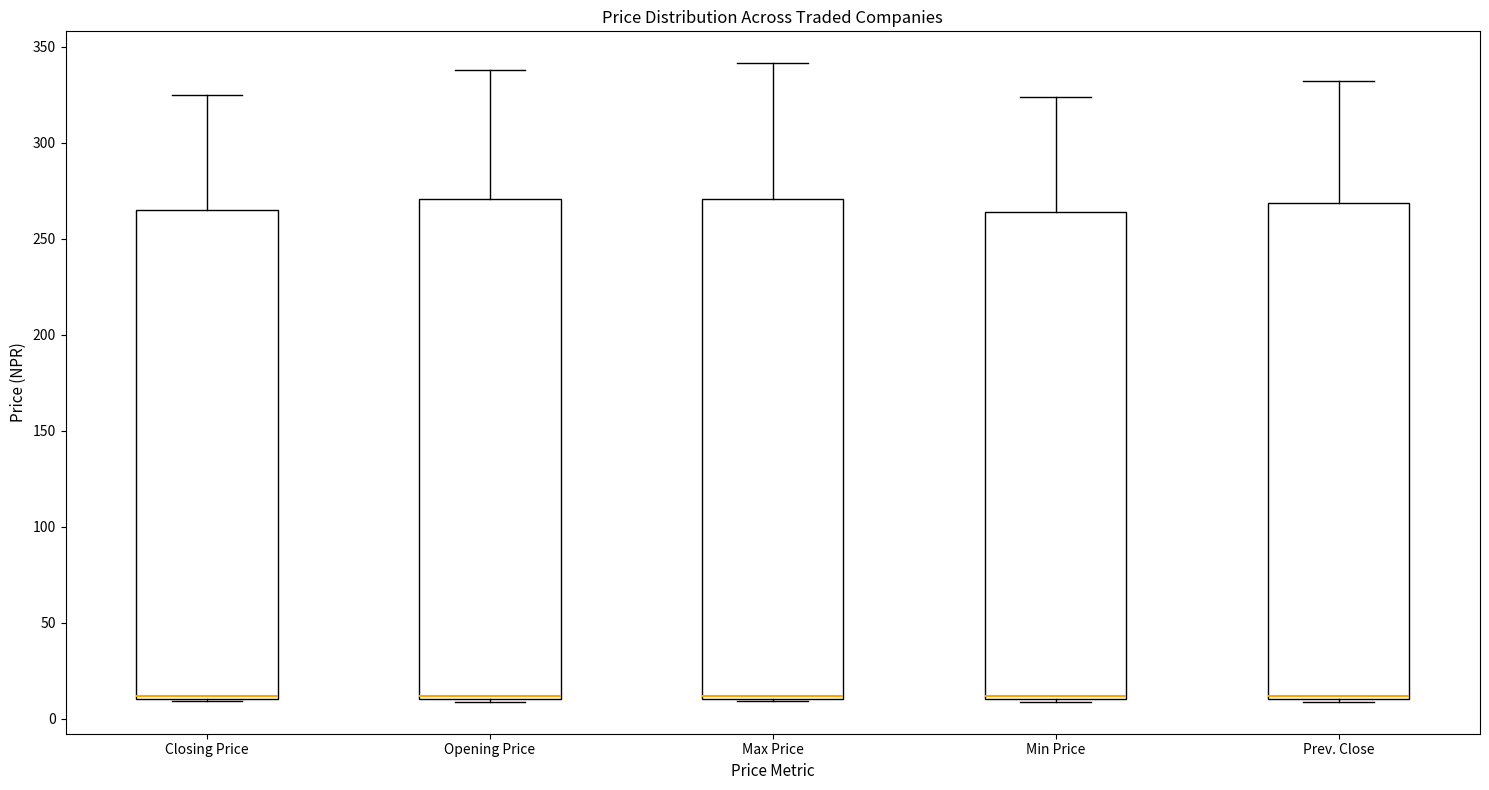

Where is the lower edge of the box for Prev. Close on the y-axis? The values are not printed on the chart, so give them approximately, as read against the axis.

10